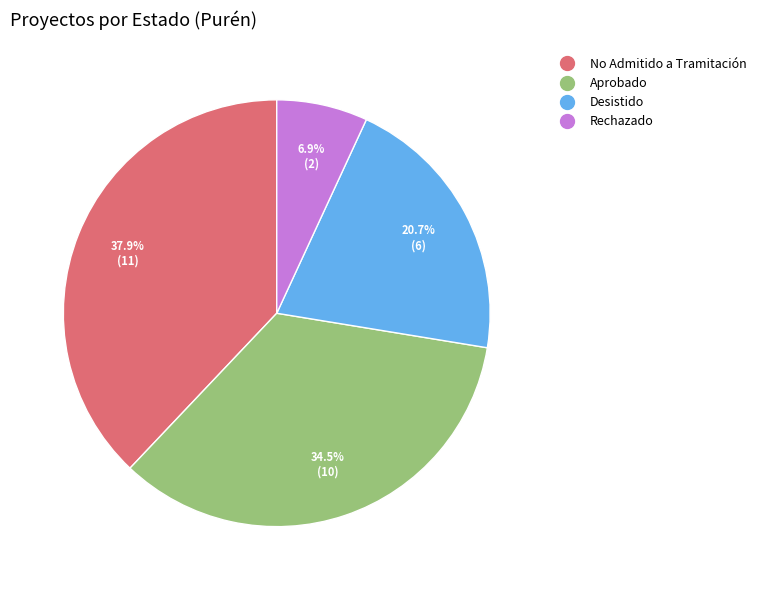

Count the number of slices in the pie.

4